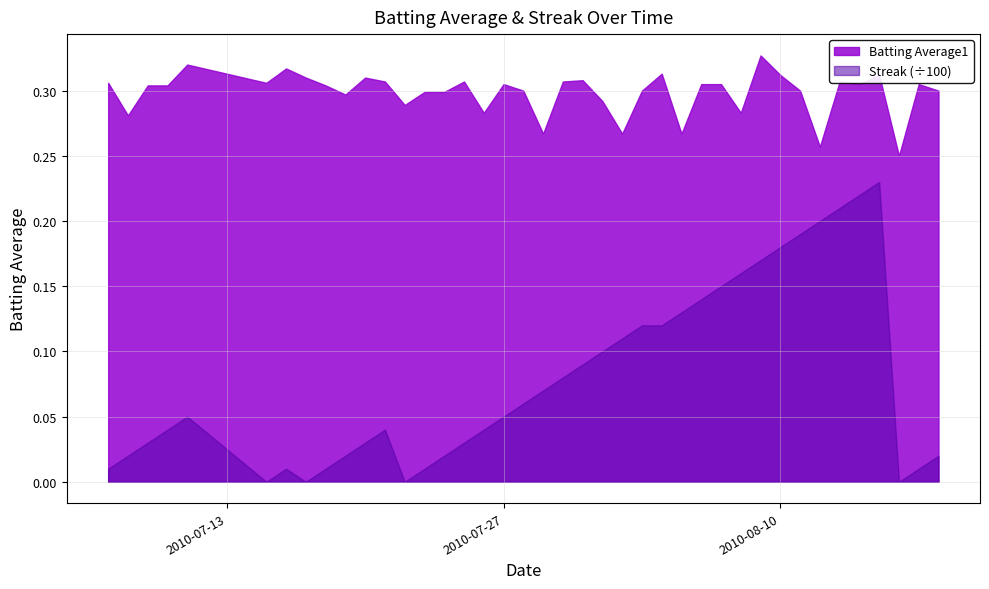

What value does the Batting Average1 series have at 2010-07-22?

0.3